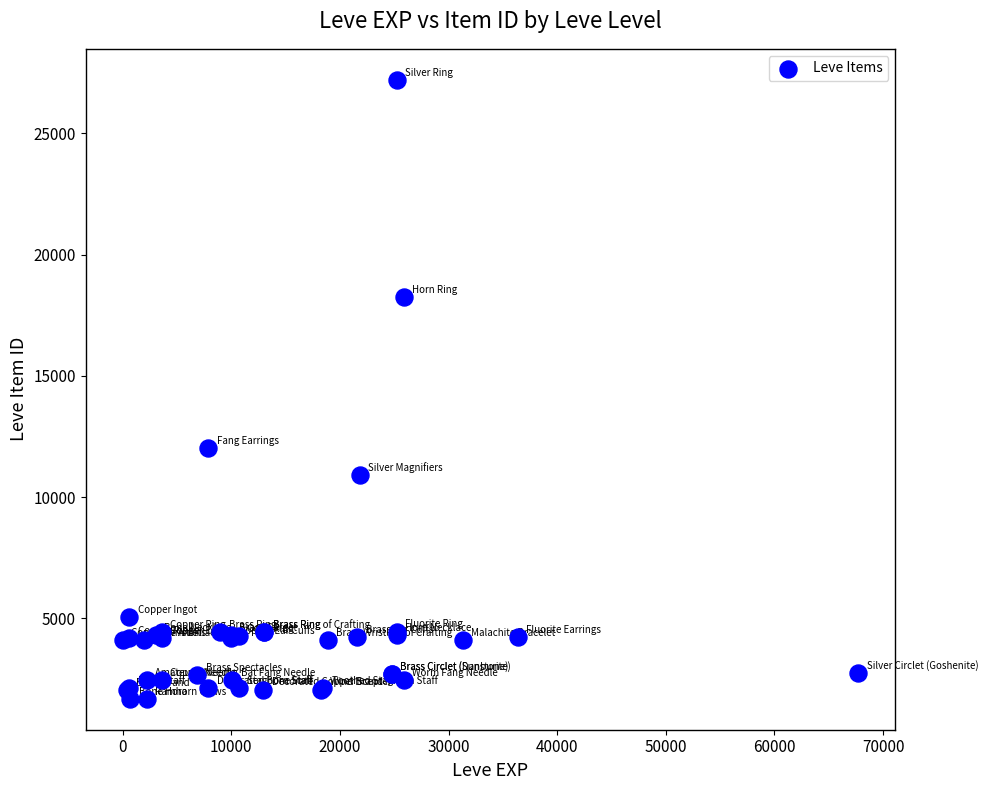

What Y value in the scatter plot is closest to 14448?

12018